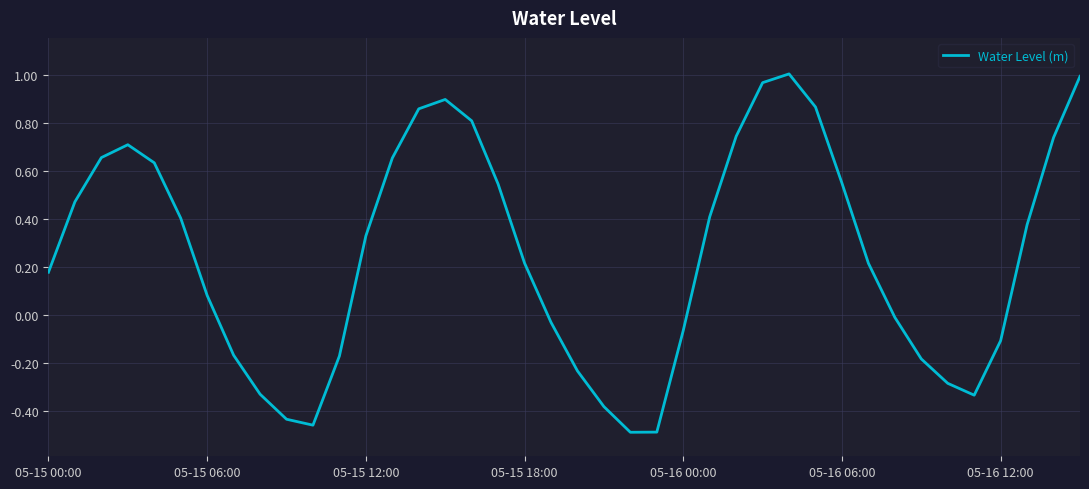

What is the difference between the maximum and minimum values?

1.5